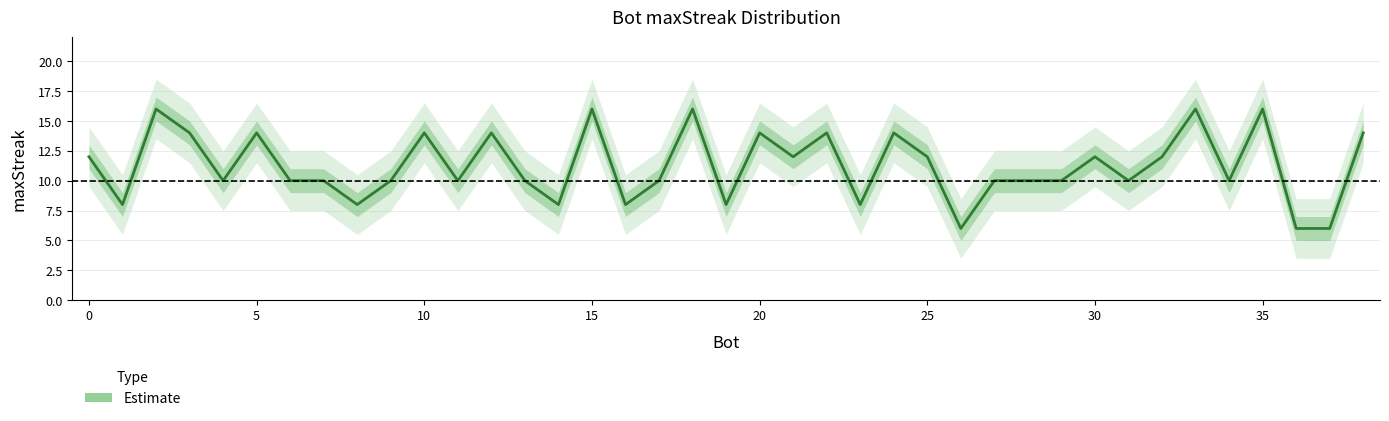

Reading left to right, extract all data points from this chart.

12	8	16	14	10	14	10	10	8	10	14	10	14	10	8	16	8	10	16	8	14	12	14	8	14	12	6	10	10	10	12	10	12	16	10	16	6	6	14